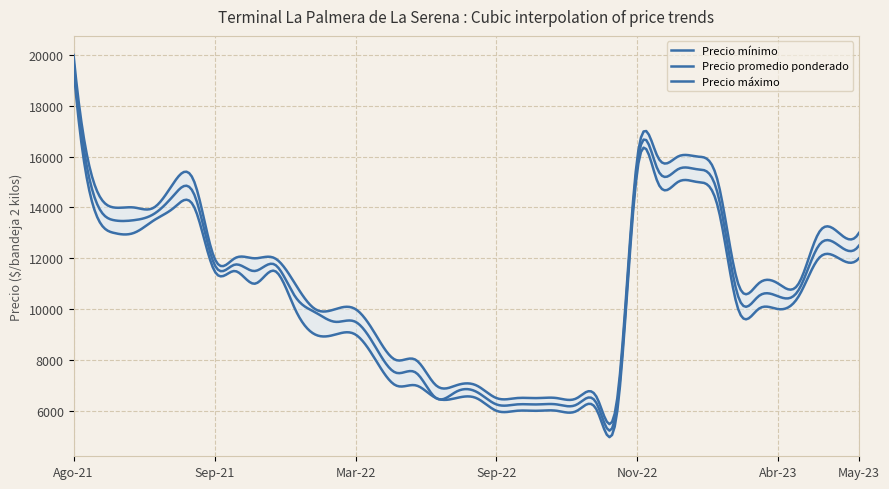

True or false: Precio máximo and Precio promedio ponderado cross at least once.

False